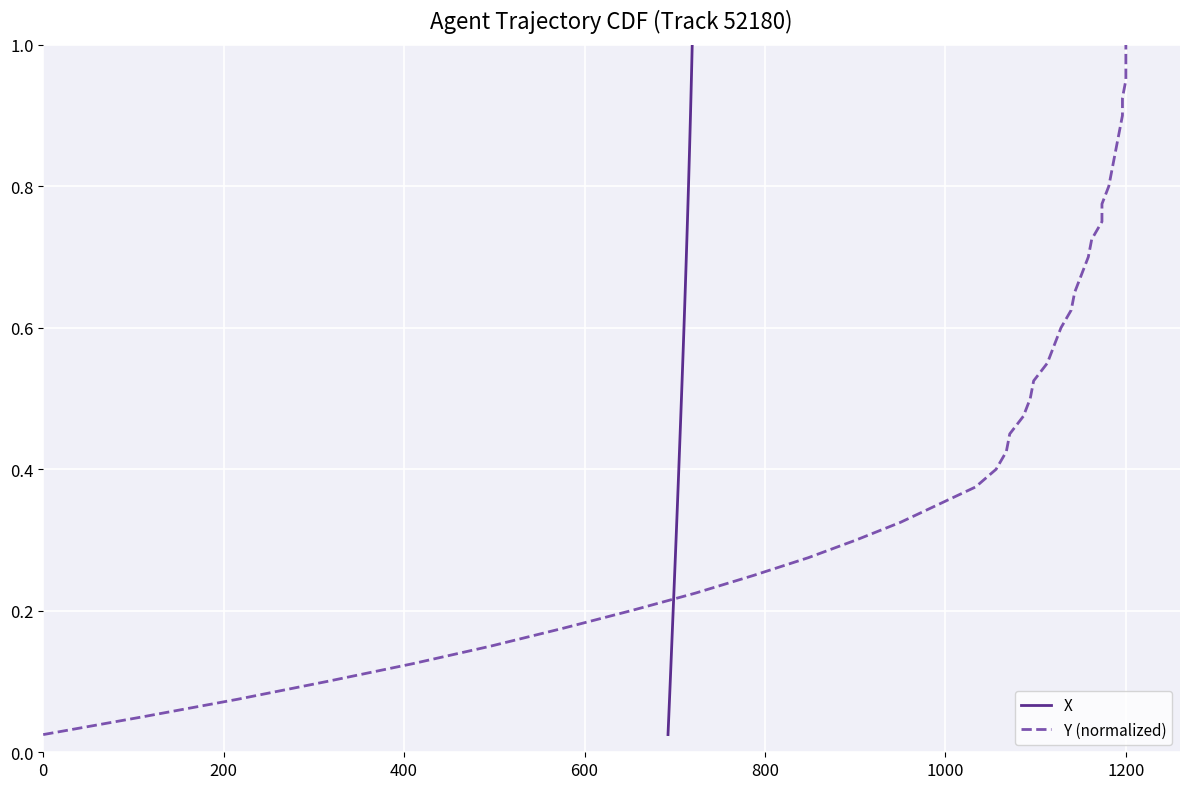

Does the chart display data point markers on the line(s)?

No